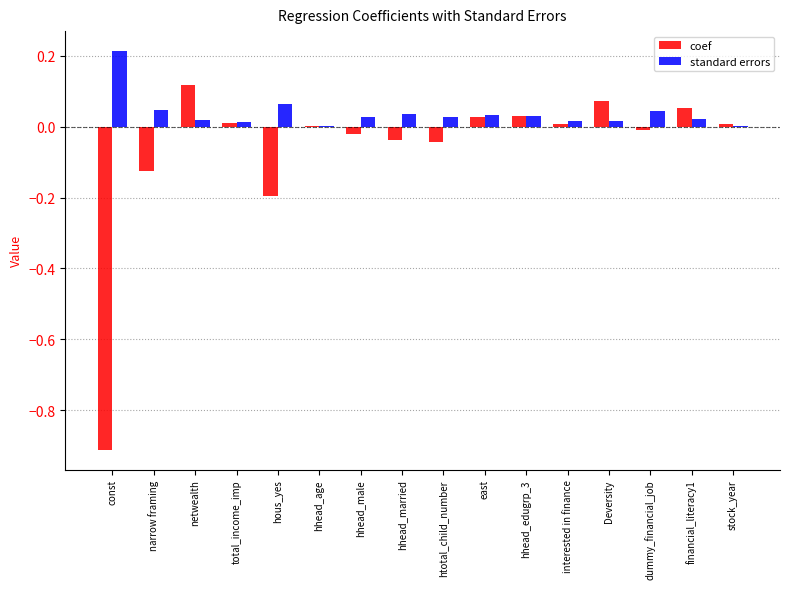

At which category is the sum across all series the highest?

netwealth